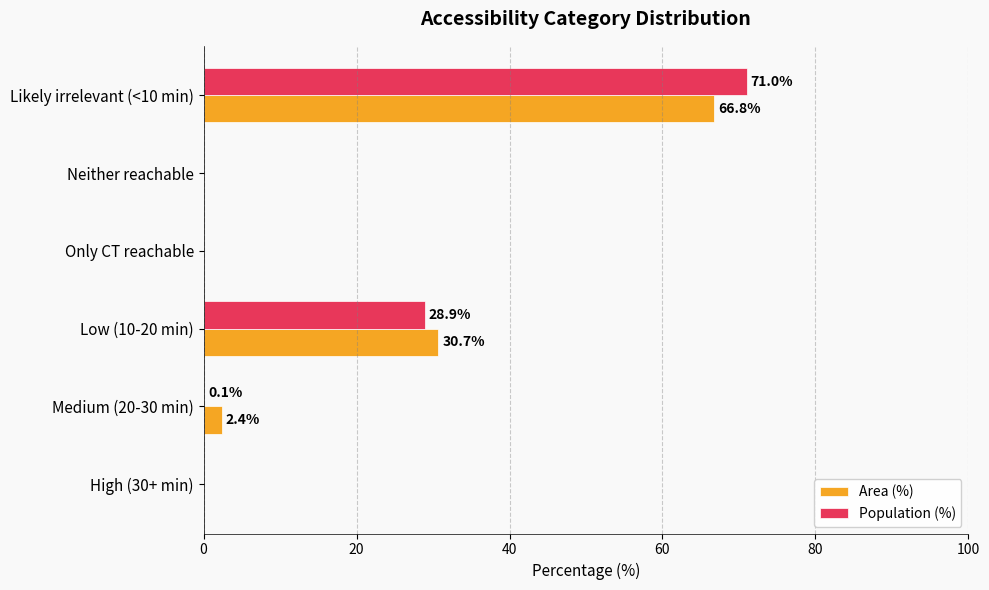

Where is Population (%) nearest to the value 35?

Low (10-20 min)